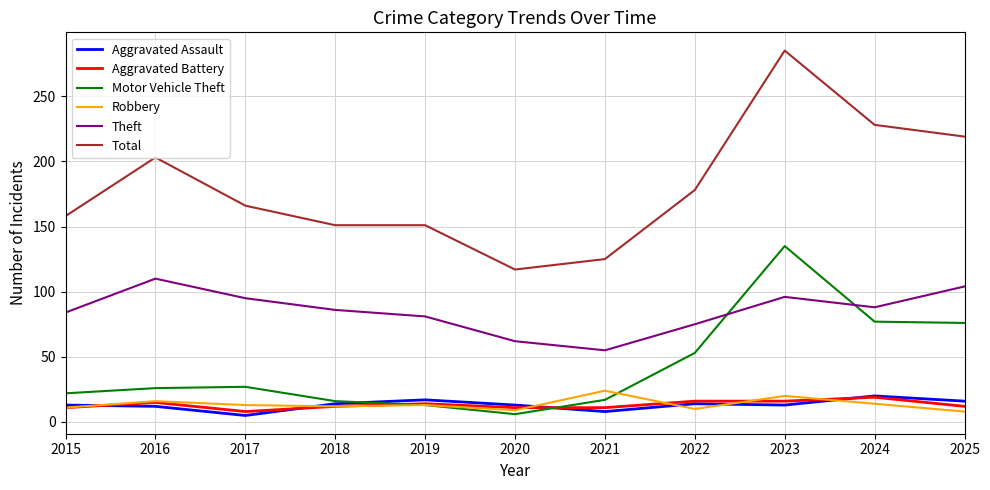

Is it true that Robbery equals 9 at 2020?

True